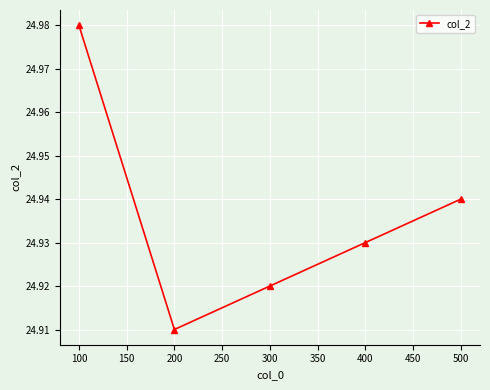

Where is the data nearest to the value 24?

200